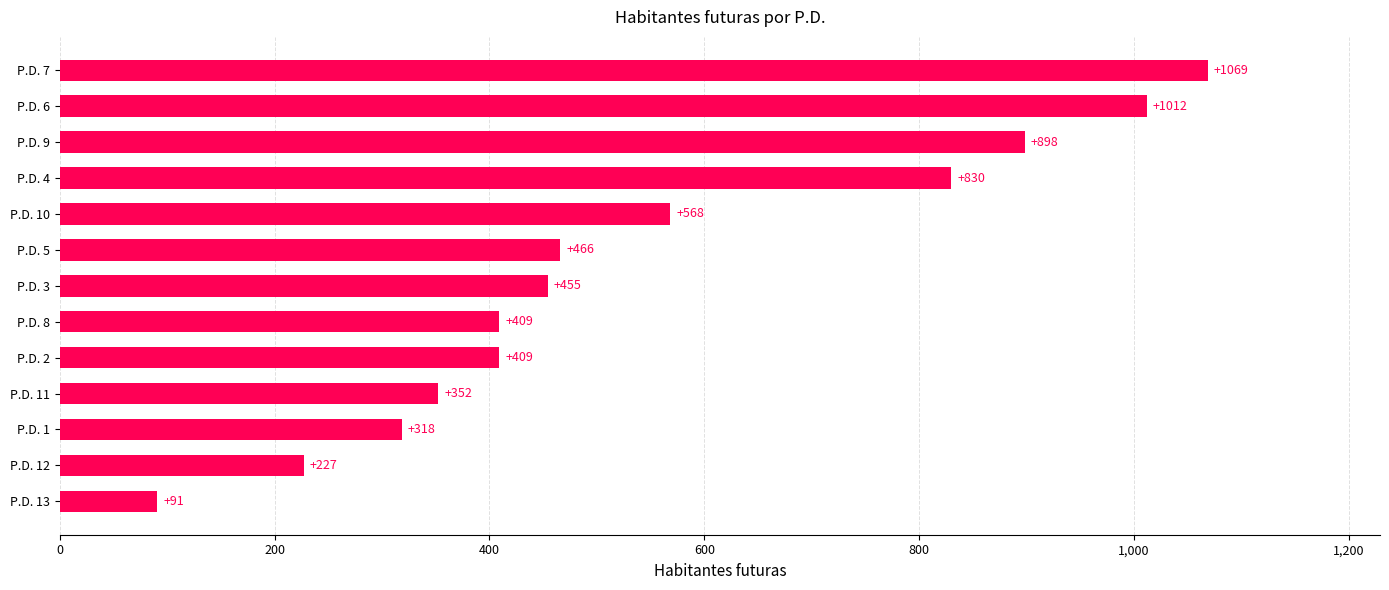

What is the average value?

546.5